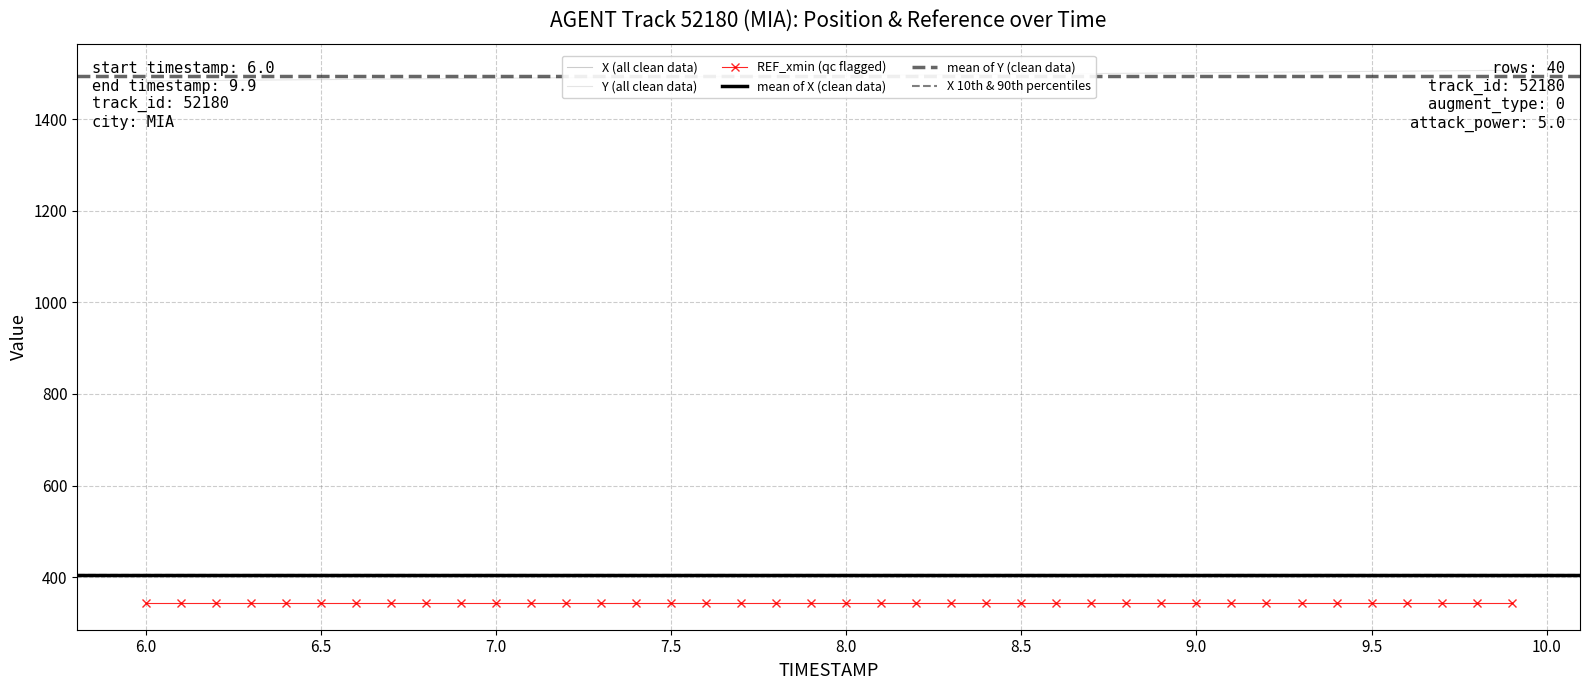

True or false: Y and X intersect in this chart.

False